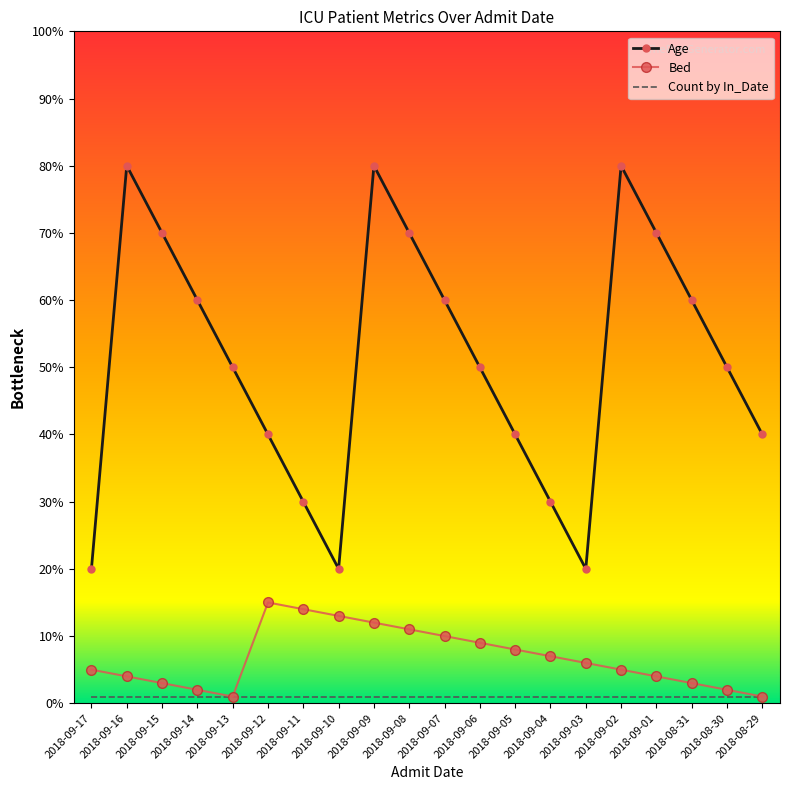

The Age series shows 9 at 2018-09-04. True or false?

False